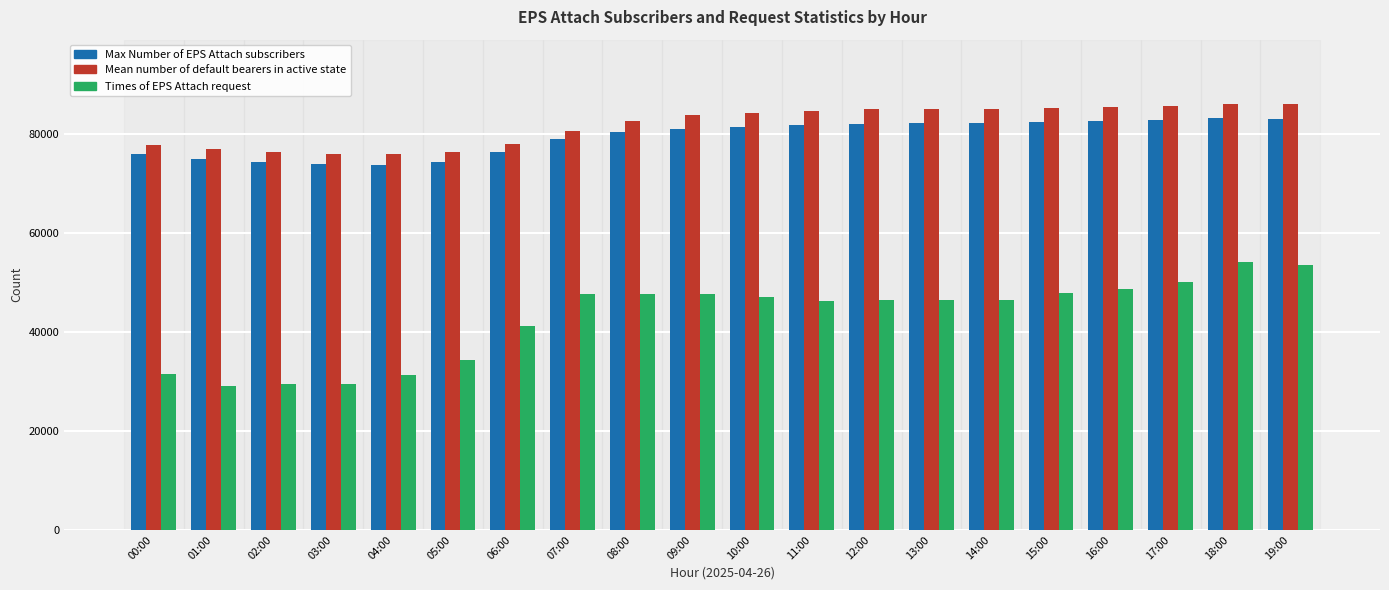

What is the label of the 20th bar from the right?

00:00